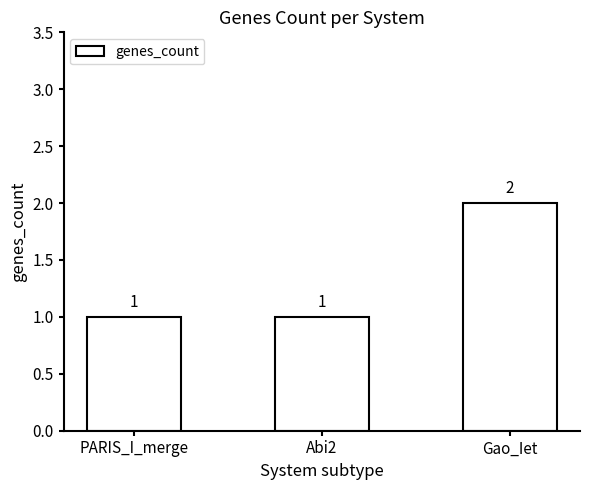

Count the values in the range 1 to 2.

3